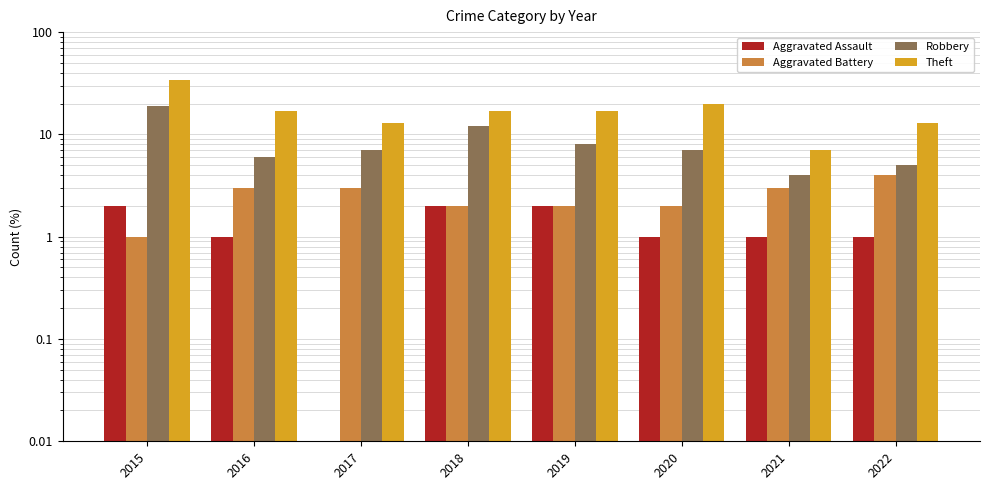

Which series has the largest range (max minus min)?

Theft